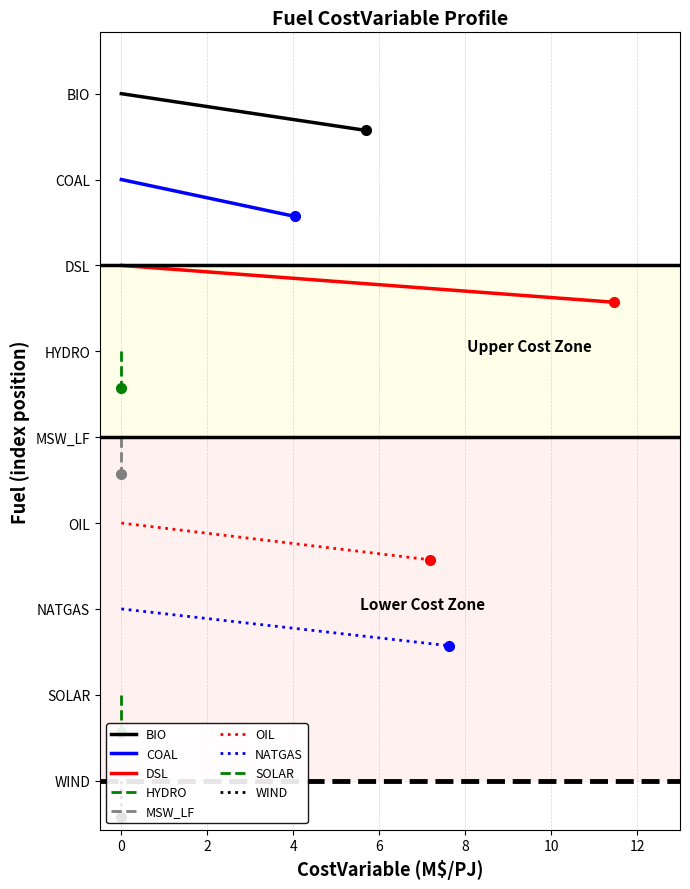

Reading left to right, what are all the values shown in this chart?

BIO=5.7	COAL=4.0	DSL=11.5	HYDRO=0.0	MSW_LF=0.0	OIL=7.2	NATGAS=7.6	SOLAR=0.0	WIND=0.0